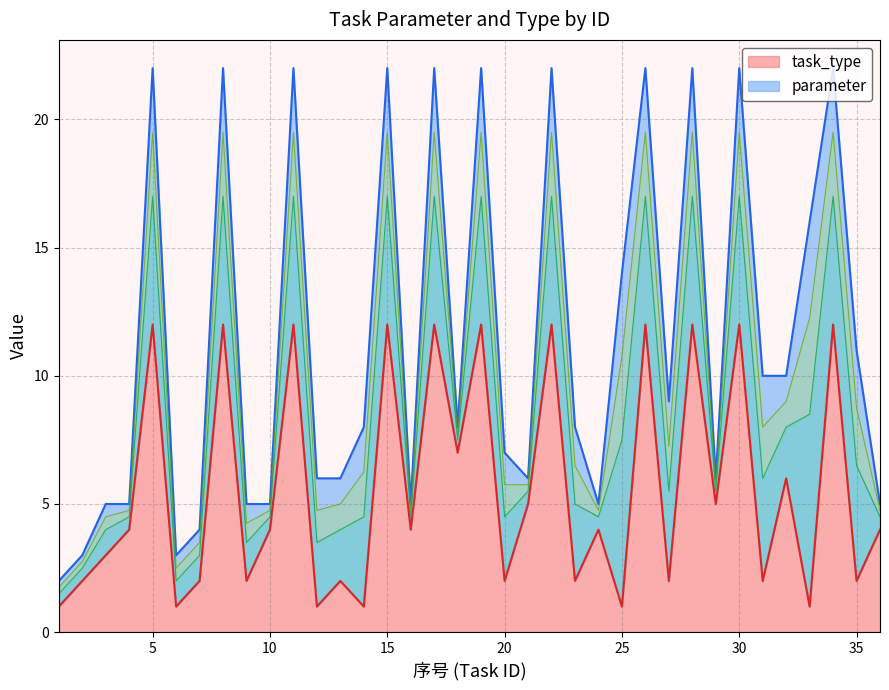

Reading left to right, what are all the values shown in this chart?

1=1	2=2	3=3	4=4	5=12	6=1	7=2	8=12	9=2	10=4	11=12	12=1	13=2	14=1	15=12	16=4	17=12	18=7	19=12	20=2	21=5	22=12	23=2	24=4	25=1	26=12	27=2	28=12	29=5	30=12	31=2	32=6	33=1	34=12	35=2	36=4